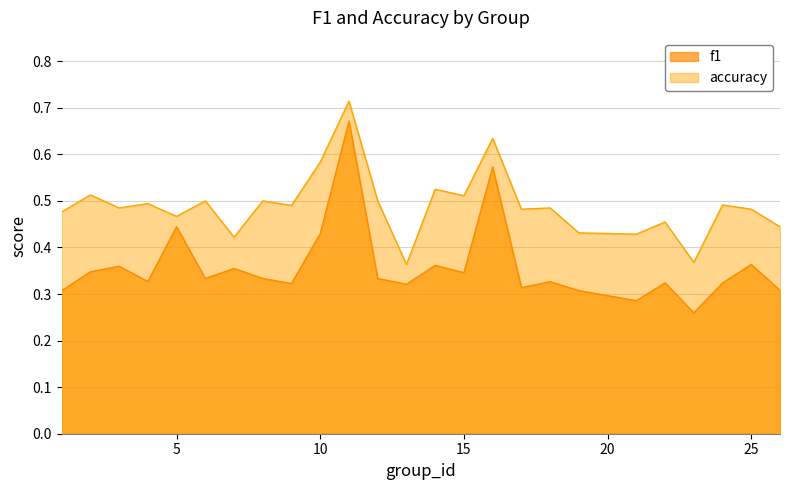

Is the value of accuracy at 25 greater than the value of f1 at 17?

Yes